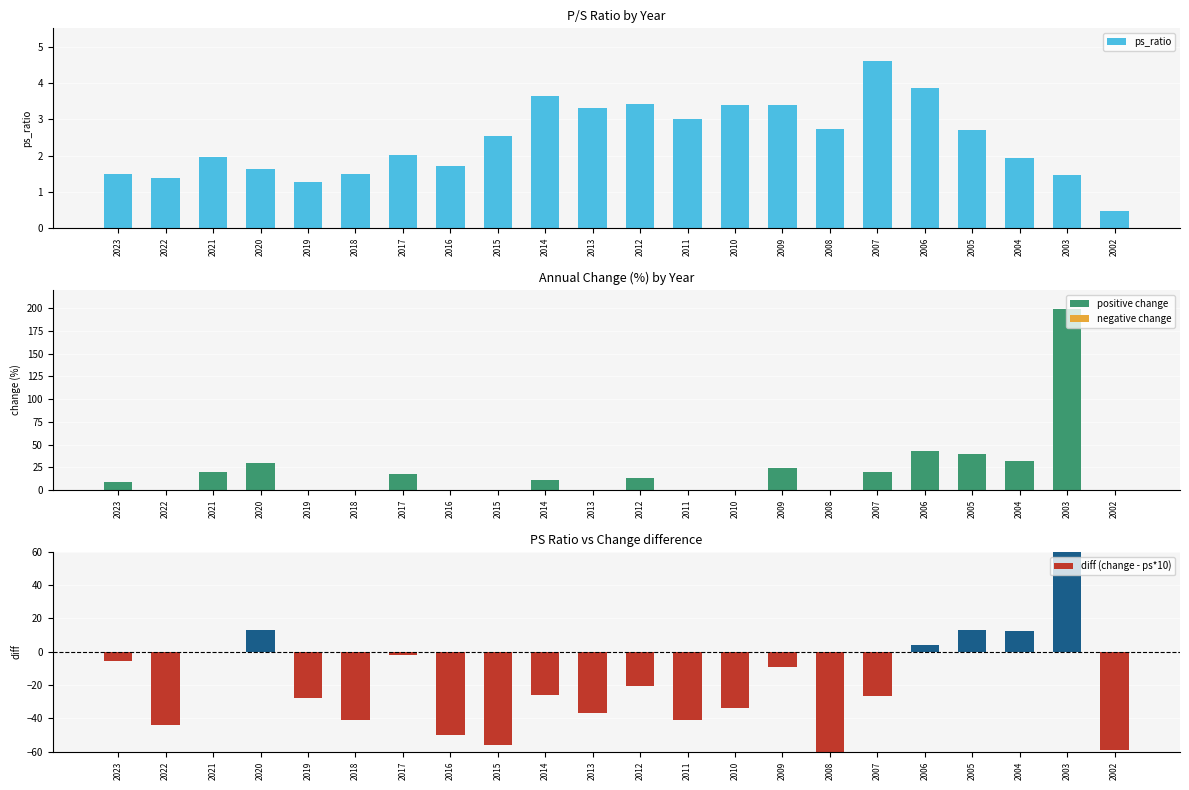

Which series has the largest total across all categories?

change (%)